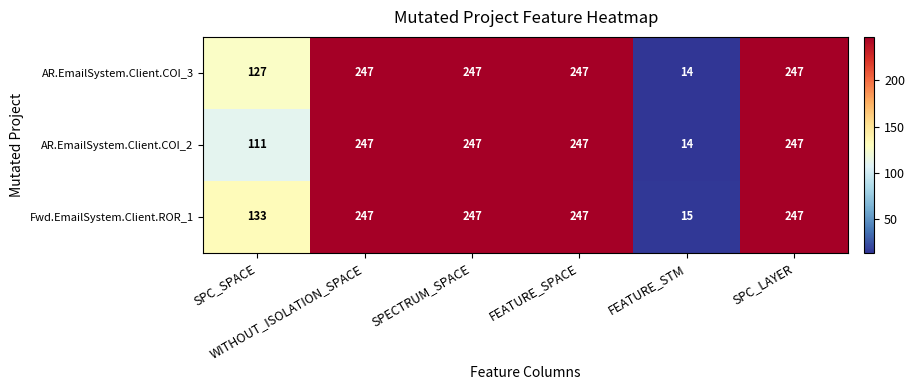

How many categories are shown in the chart?

6